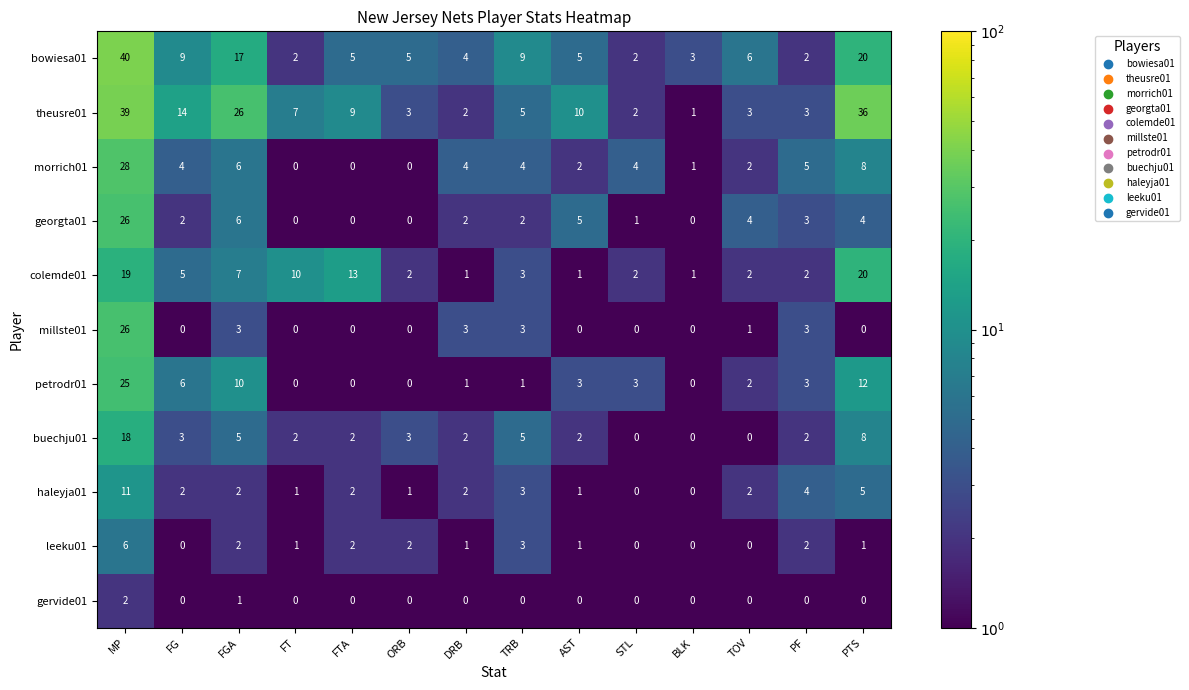

At which category is the sum across all series the highest?

MP